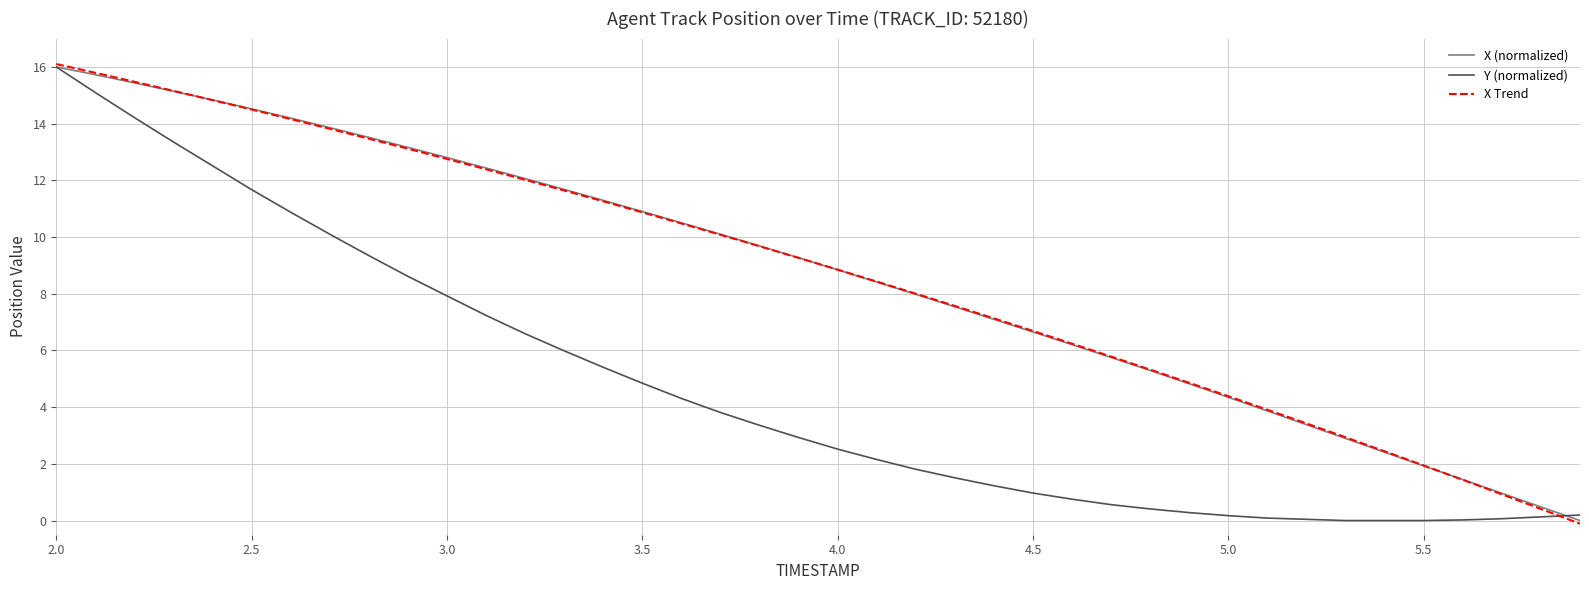

At which label does Y first exceed 2?

2.0